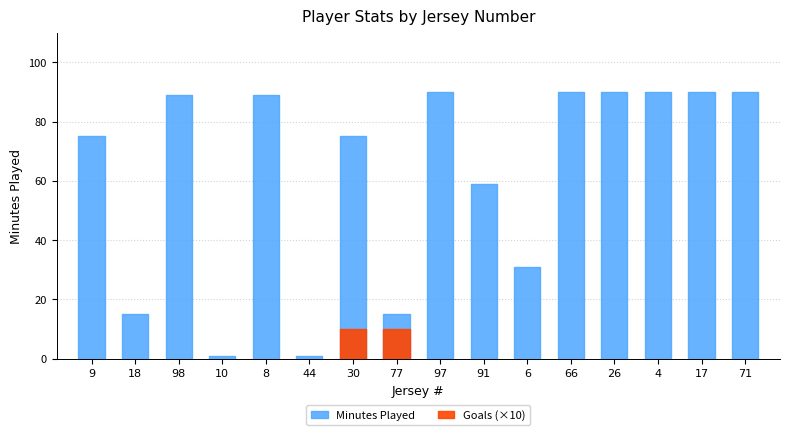

At how many categories does at least one series exceed 15?

12